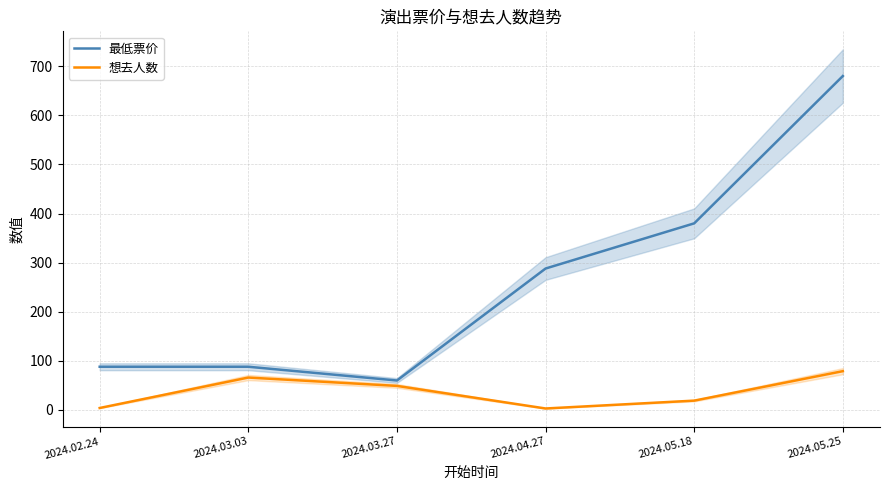

Which category has the highest value in the 想去人数 series?

2024.05.25